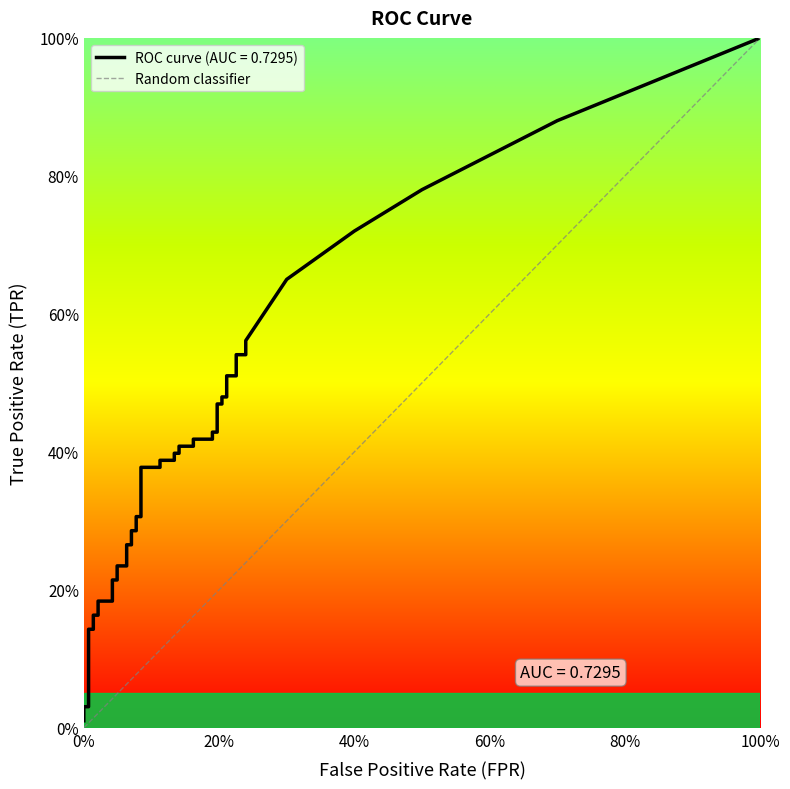

Does the chart have visible grid lines?

No